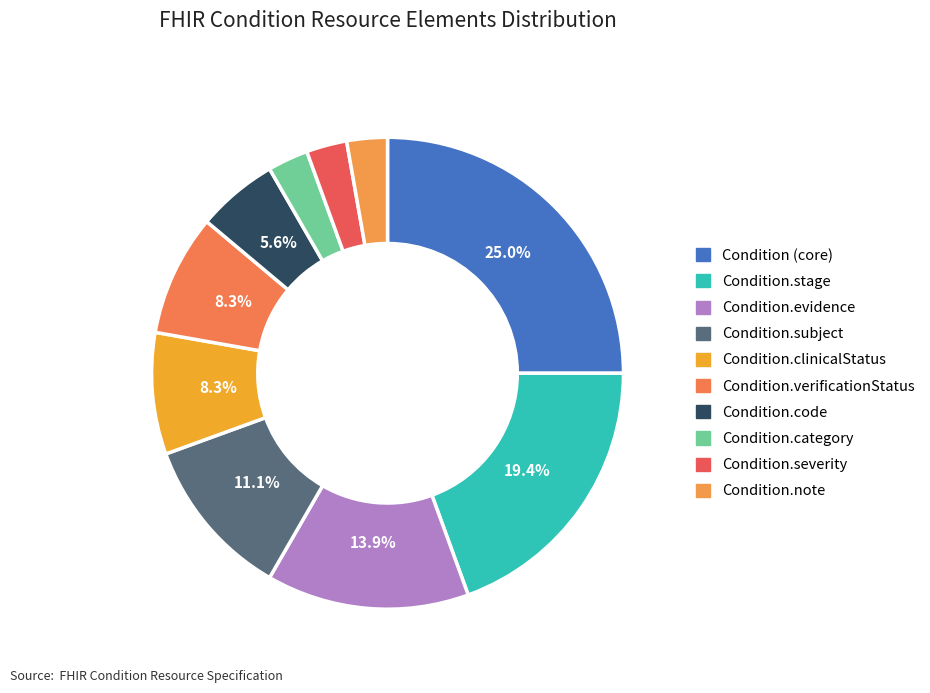

Combined, what portion of the pie is Condition.code and Condition (core)?

30.6%